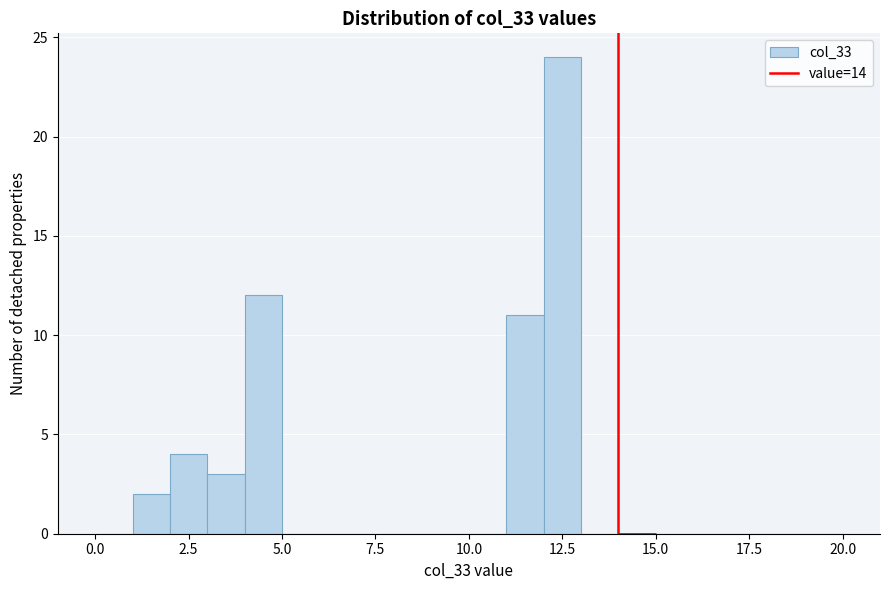

Read against the x-axis, roughly where is the centre of the tallest bar?

12.5